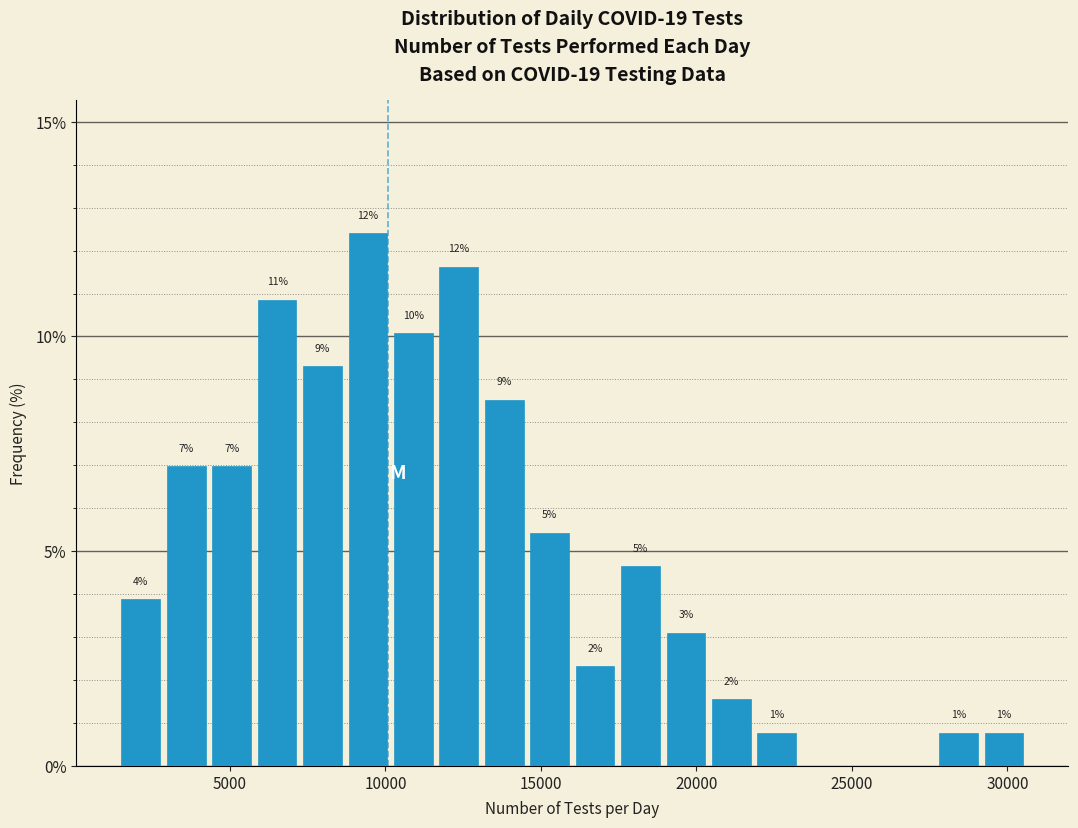

Read against the x-axis, roughly where is the centre of the tallest bar?

9500